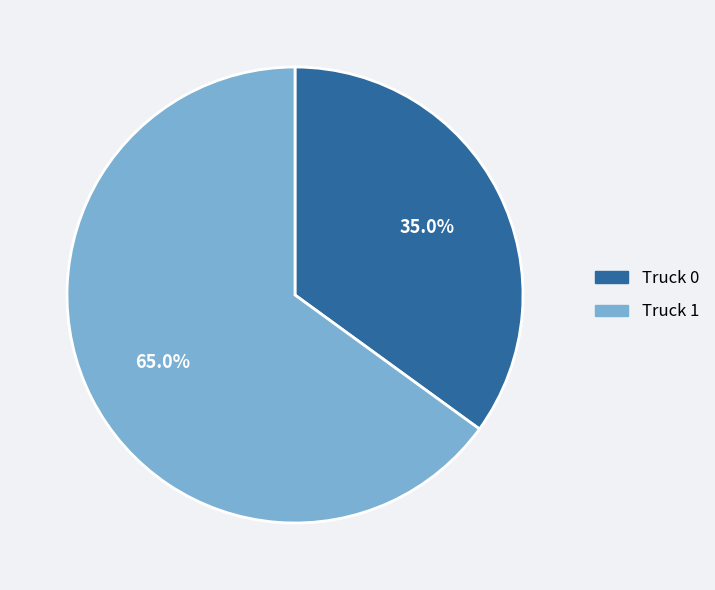

Is it true that Truck 0 is 24% of the pie?

False